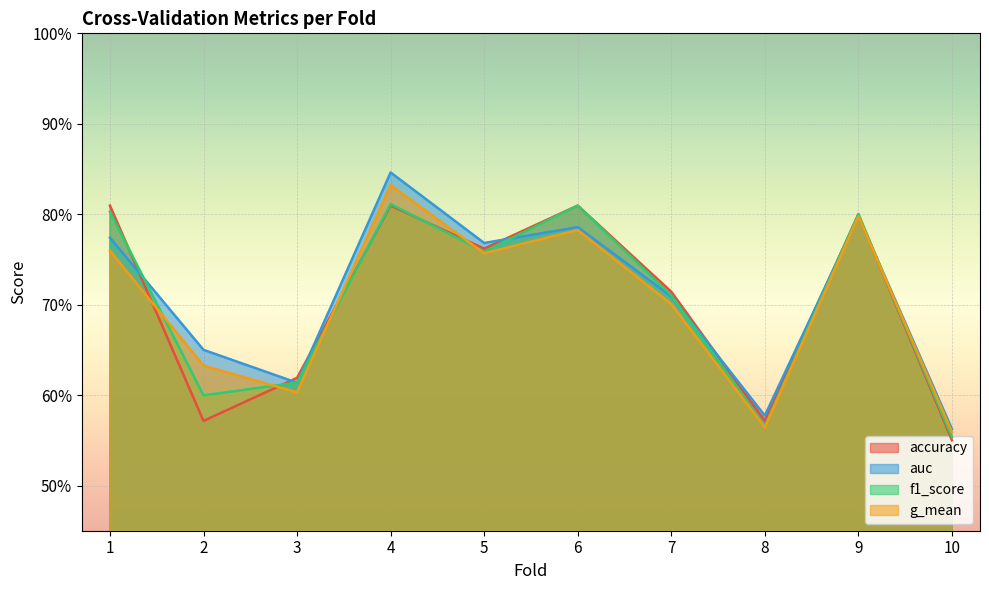

What is the average value of the g_mean series?

0.7